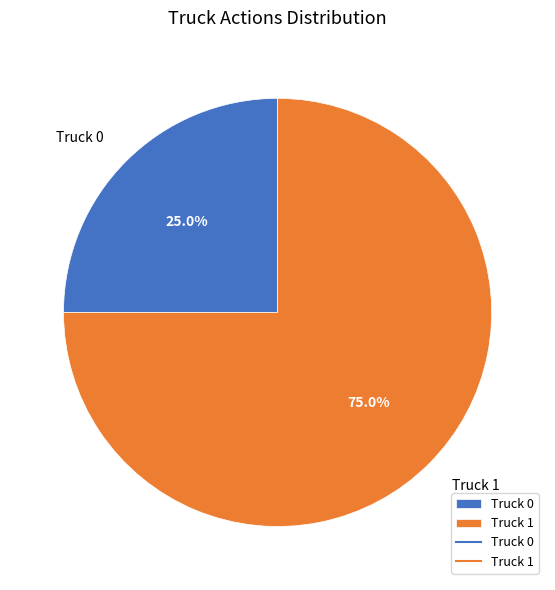

Which category has the smallest portion of the pie?

Truck 0